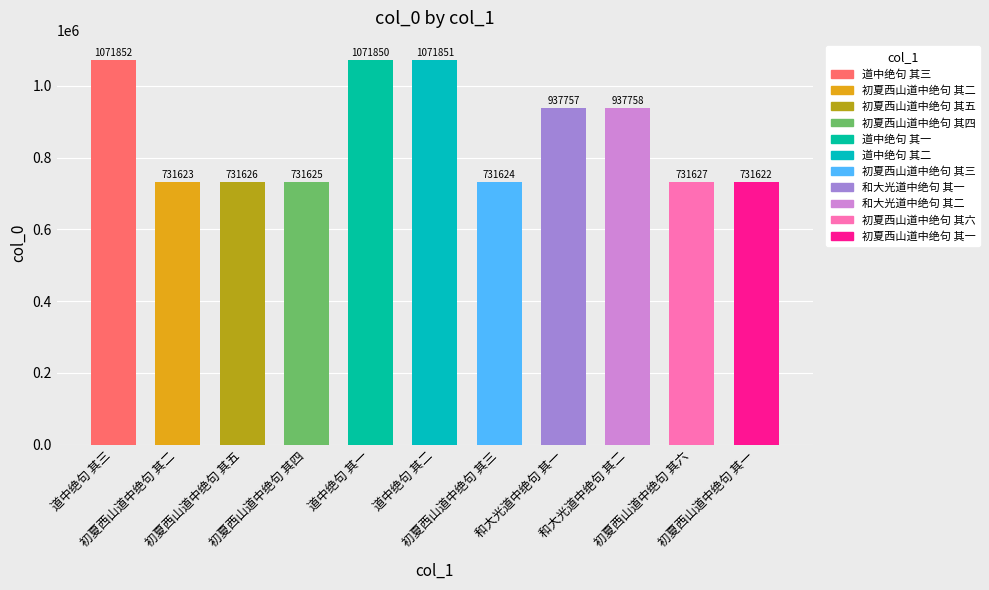

Between 初夏西山道中绝句 其一 and 初夏西山道中绝句 其四, which is larger?

初夏西山道中绝句 其四